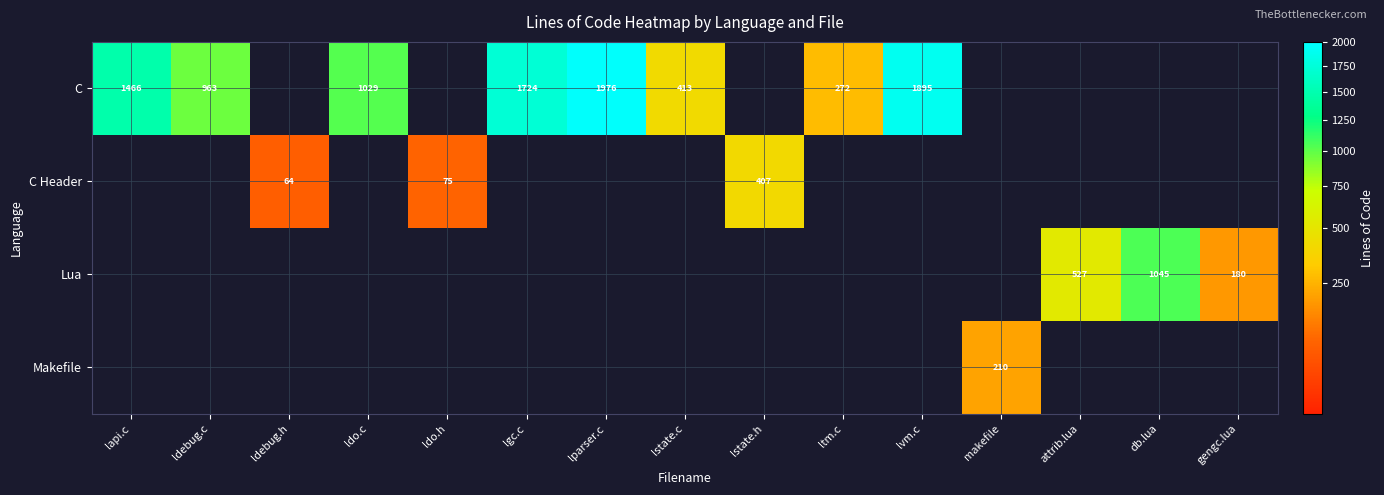

What is the difference between the C values at ltm.c and lstate.c?

141